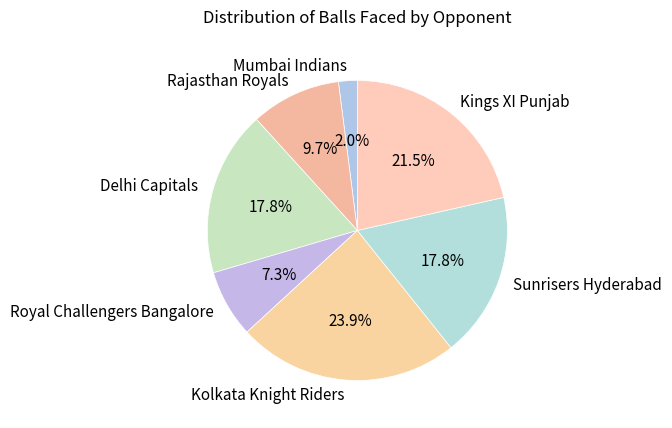

Which has a higher value, Mumbai Indians or Sunrisers Hyderabad?

Sunrisers Hyderabad